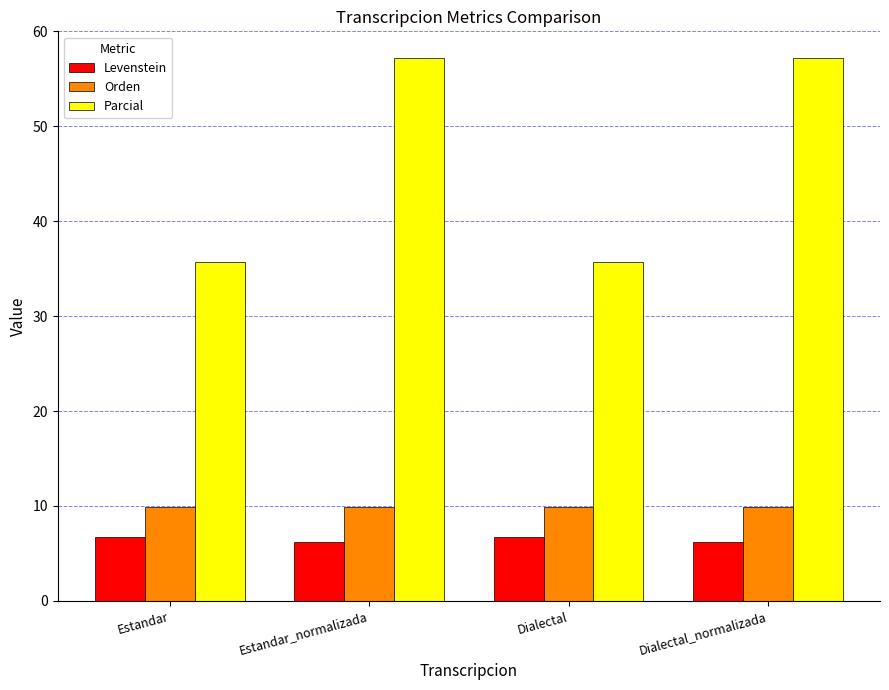

Read the Parcial value at Dialectal.

35.7